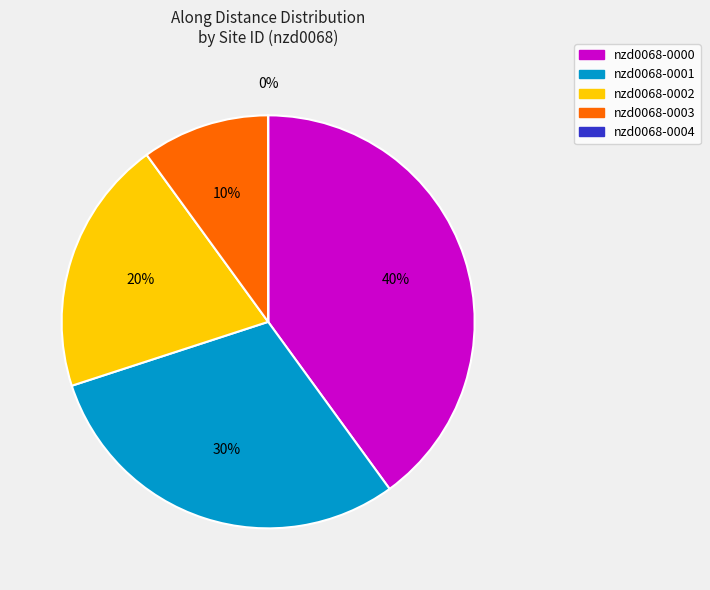

What is the ratio of the value at nzd0068-0002 to the value at nzd0068-0003?

2.0